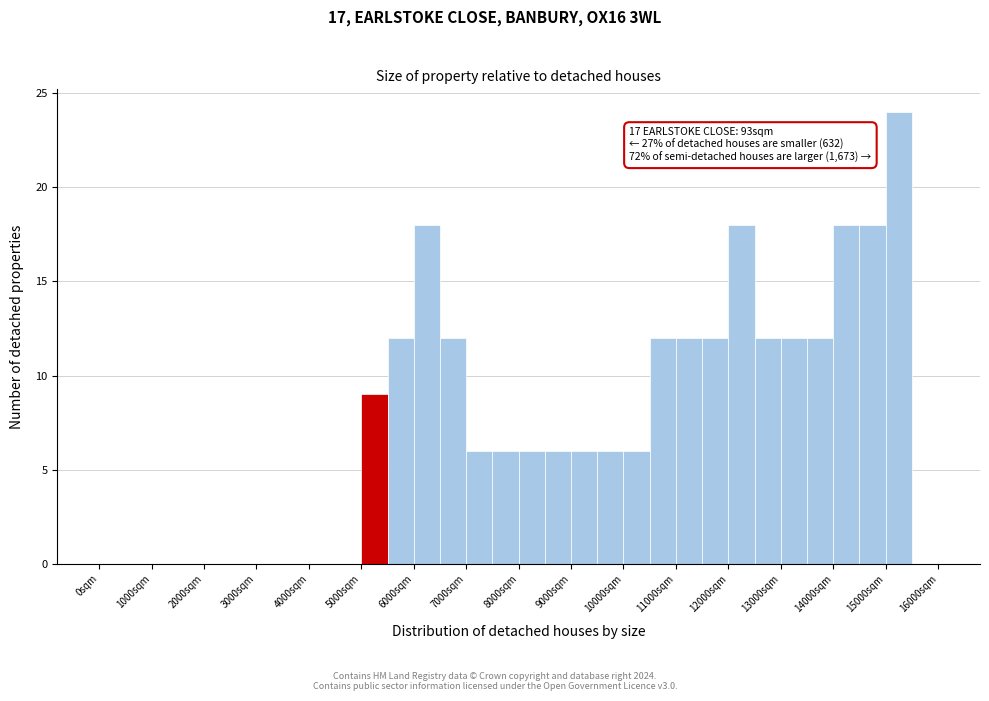

Which range on the x-axis has the tallest bar?

15000 to 15500